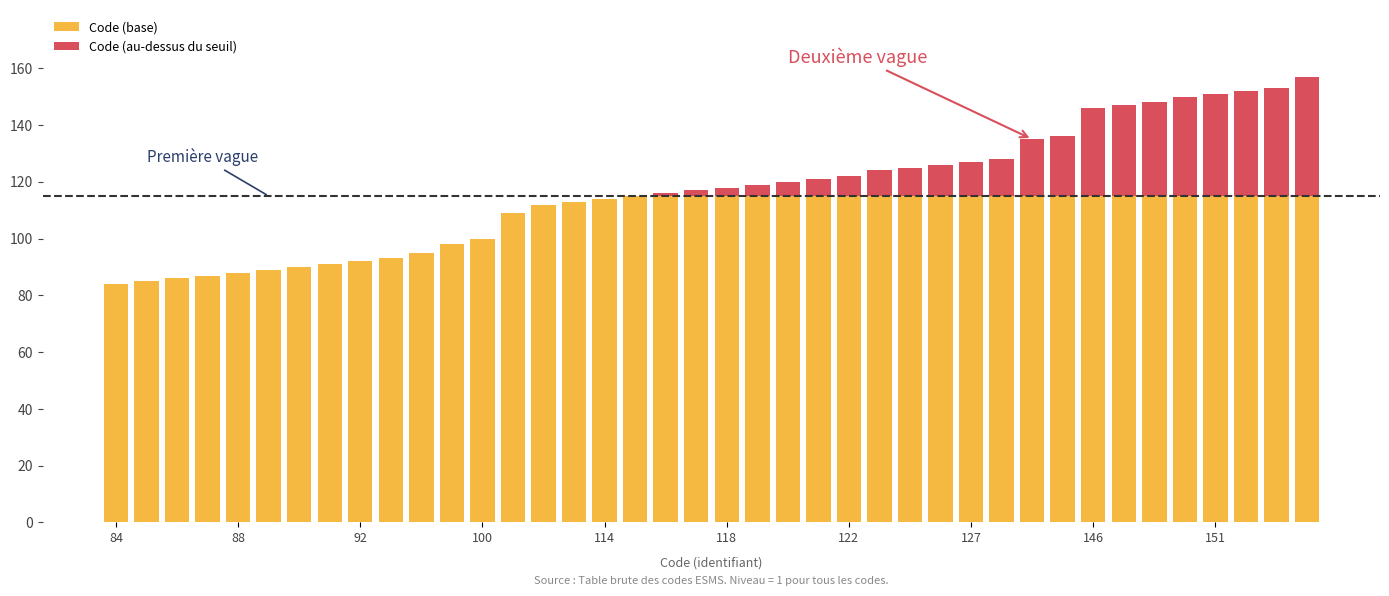

What is the highest value of the Code (base) series?

115